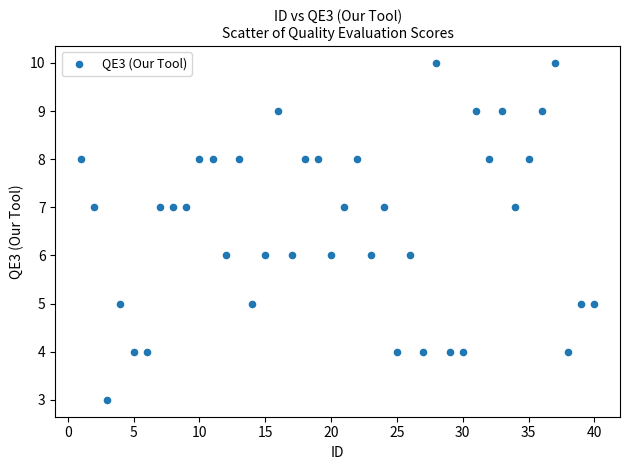

What is the range of X values (max minus min)?

39